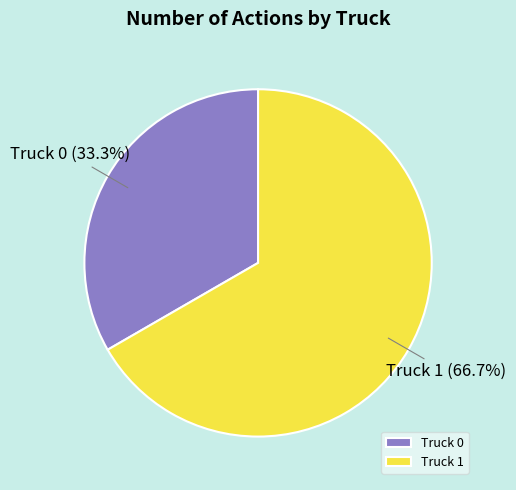

Is Truck 0 the majority of the pie?

No